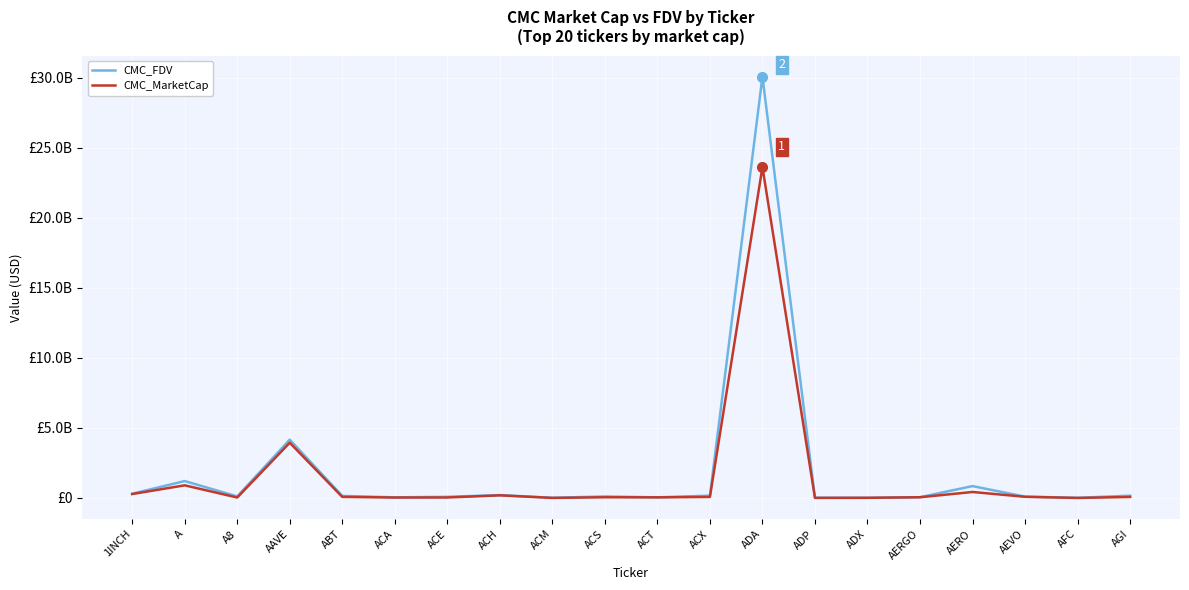

Does the chart display data point markers on the line(s)?

No